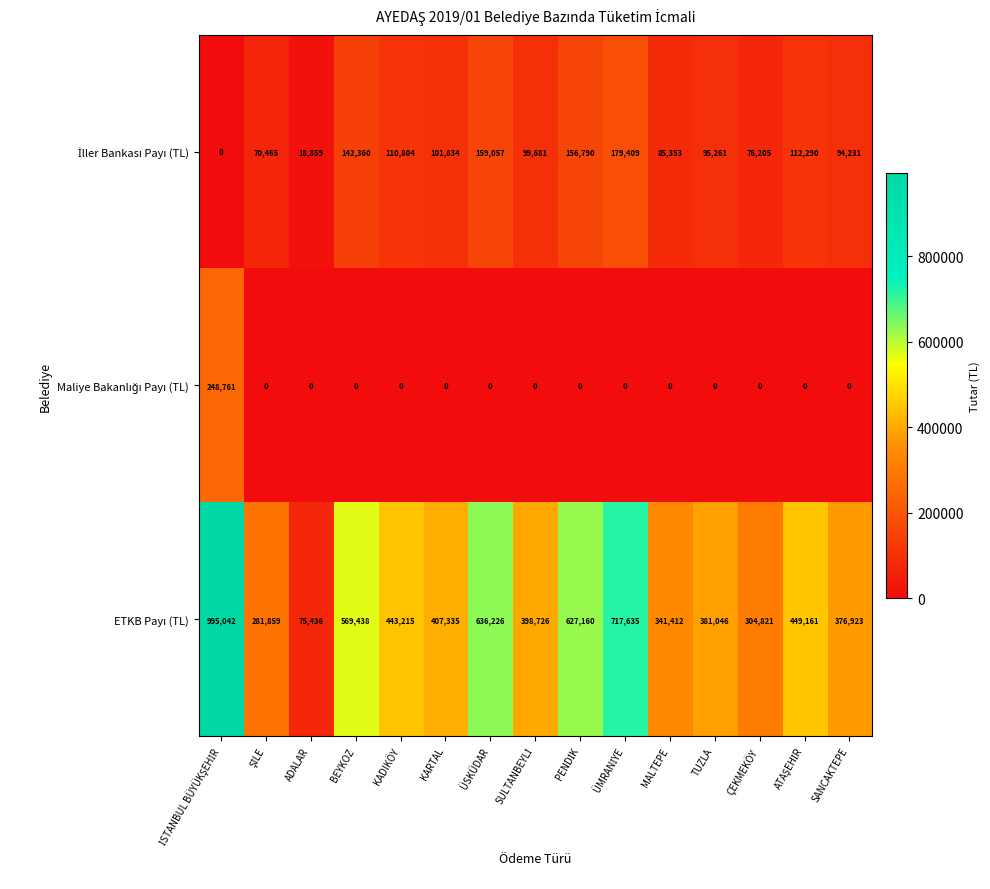

What is the spread (max minus min) of values at SANCAKTEPE?

376923